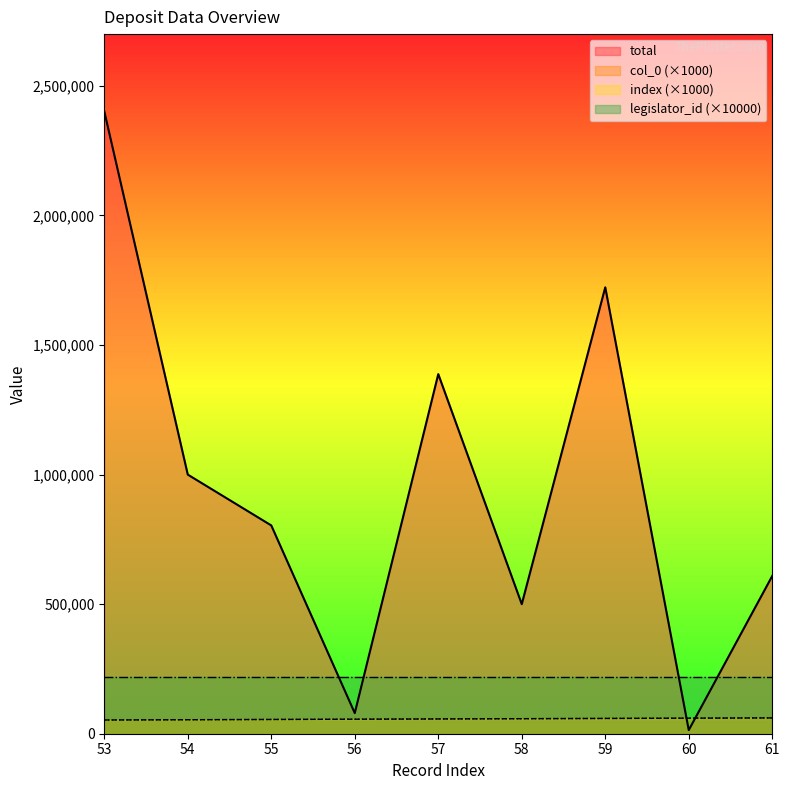

At which label does col_0 reach its minimum?

53